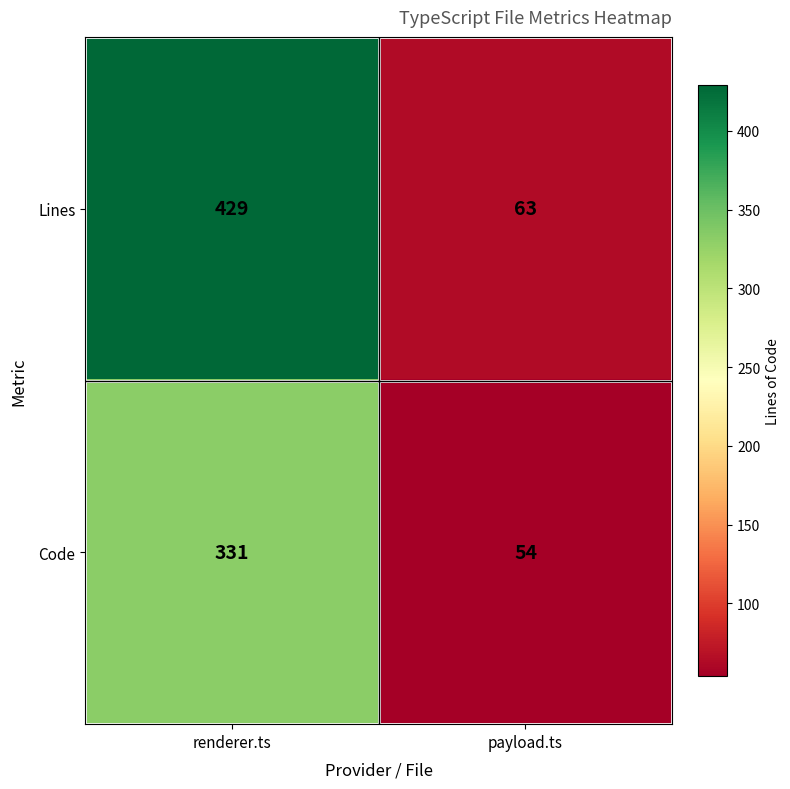

What is the highest value of the Lines series?

429